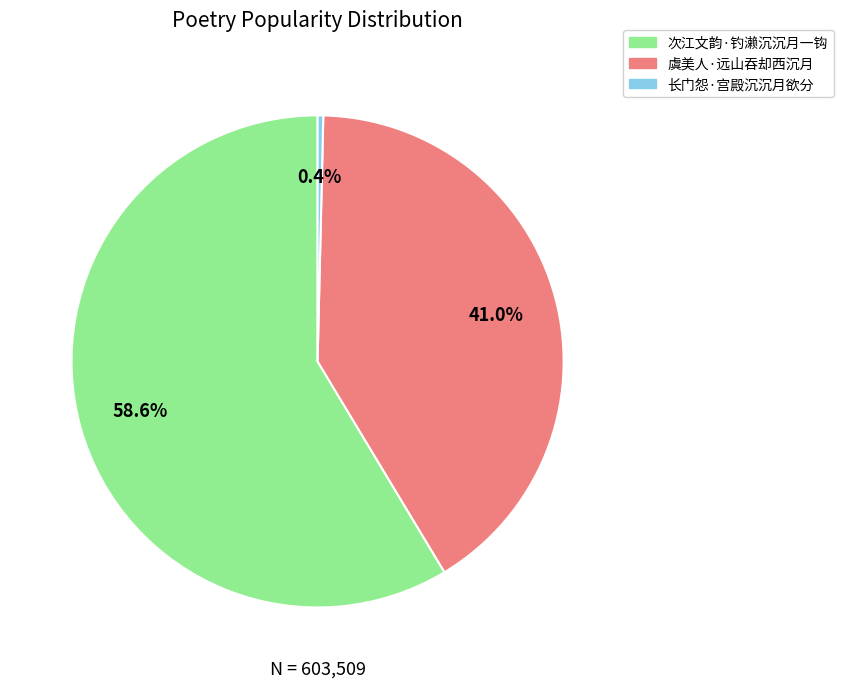

Which slice represents more than half of the pie?

次江文韵·钓濑沉沉月一钩